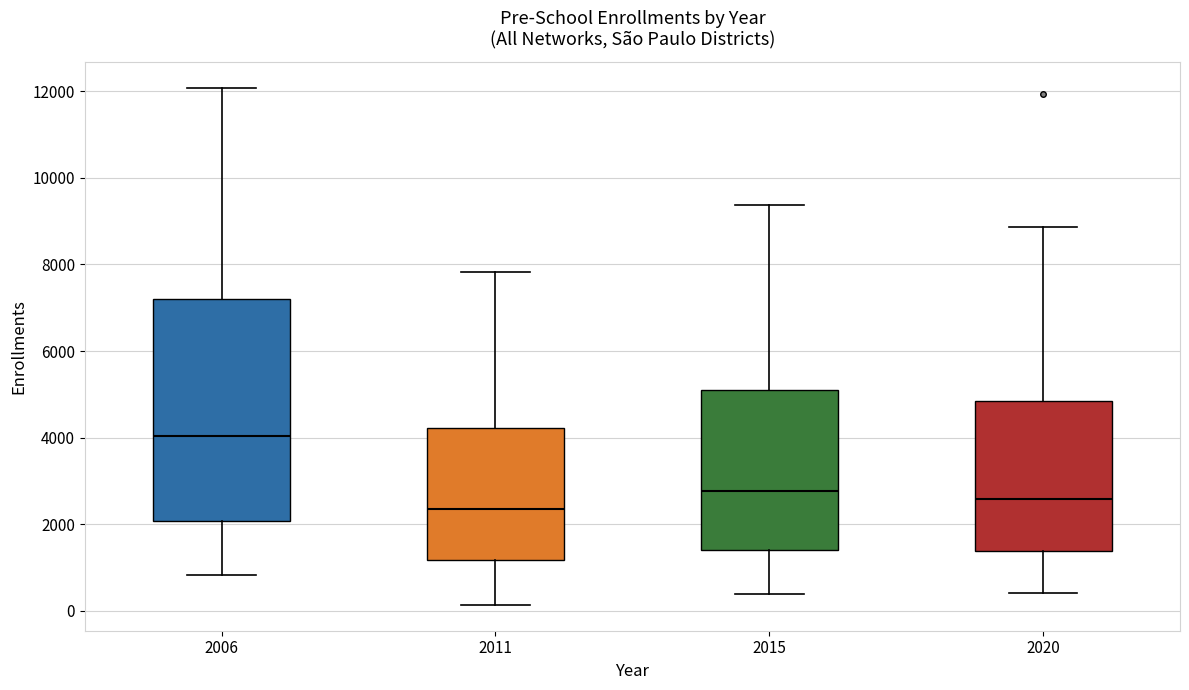

Reading left to right, transcribe this box plot: for each box, give where its median line is, the range the box spans, and where its two whiskers end, as read against the y-axis. The values are not printed on the chart, so give them approximately, as read against the axis.

2006: median 4000, box 2000 to 7200, whiskers 800 to 12000
2011: median 2400, box 1200 to 4200, whiskers 200 to 7800
2015: median 2800, box 1400 to 5000, whiskers 400 to 9400
2020: median 2600, box 1400 to 4800, whiskers 400 to 8800